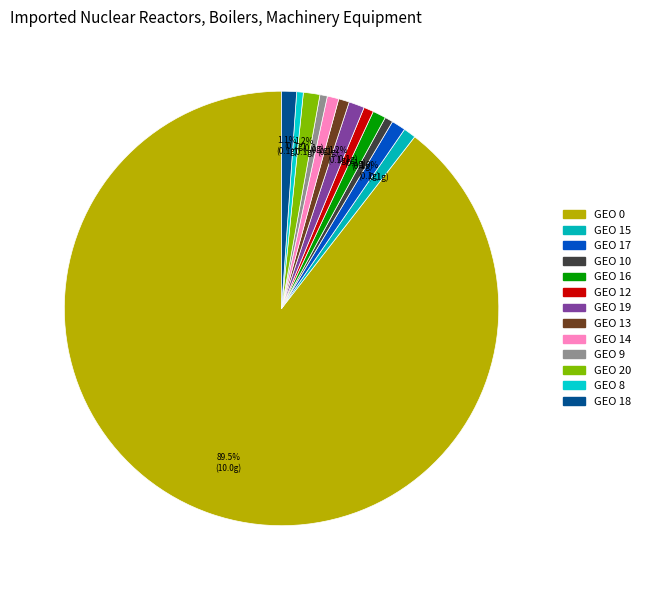

How many slices are in this pie chart?

13